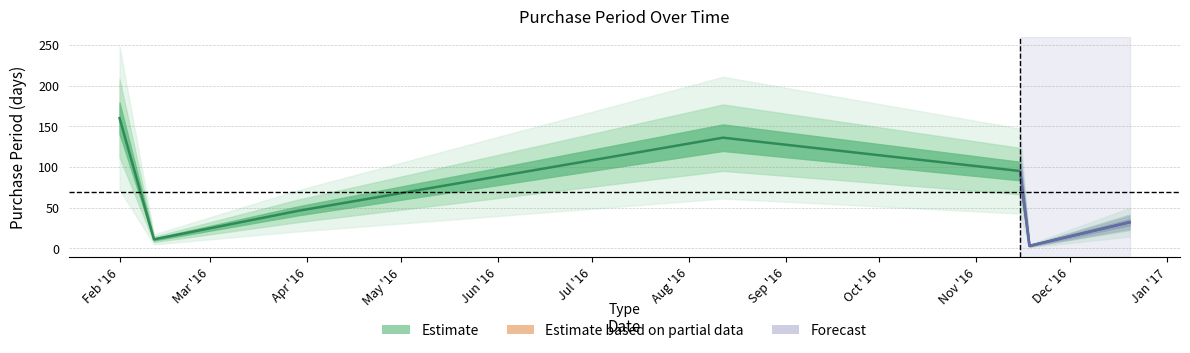

What is the change in value from 2016-03-29 to 2016-11-18?

-43